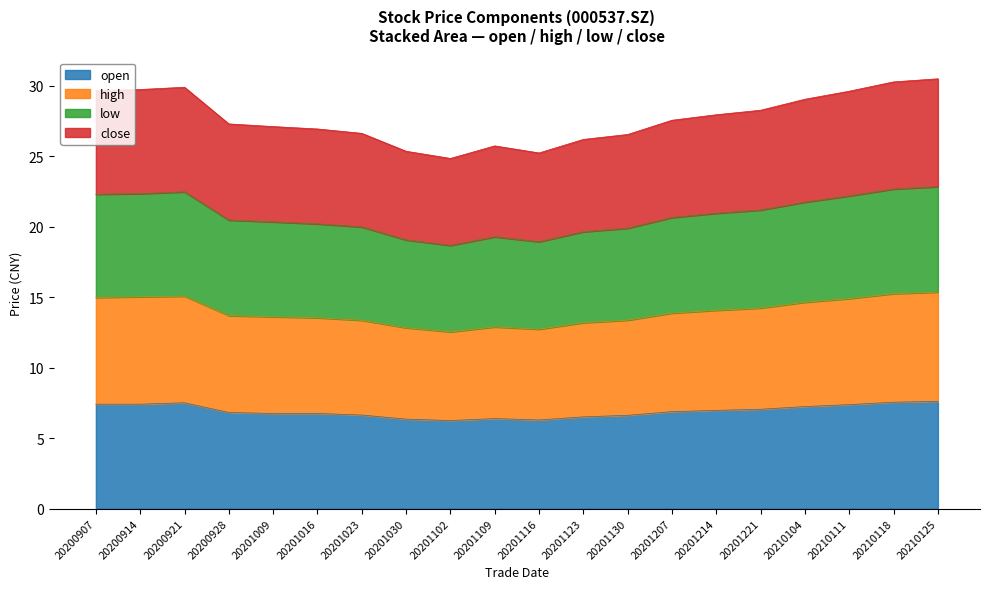

What is the total value across all series at 20201023?

26.6